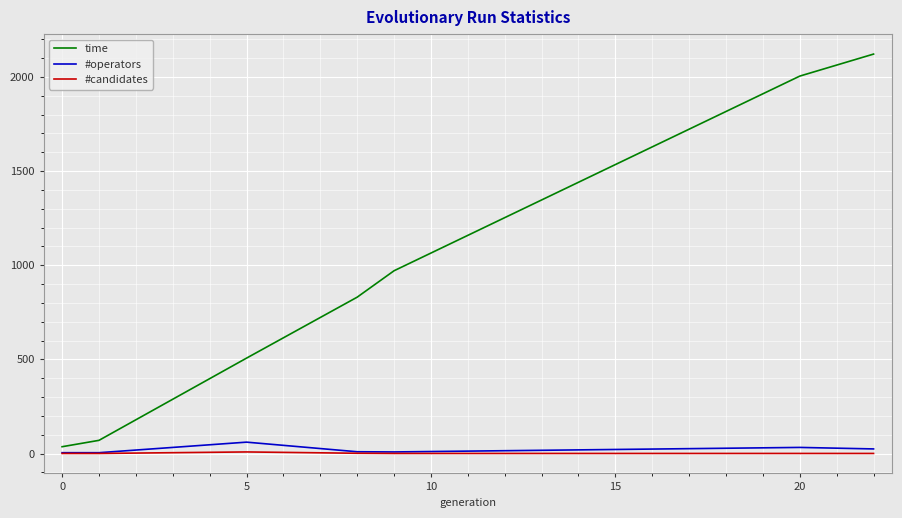

True or false: time and #operators intersect in this chart.

False